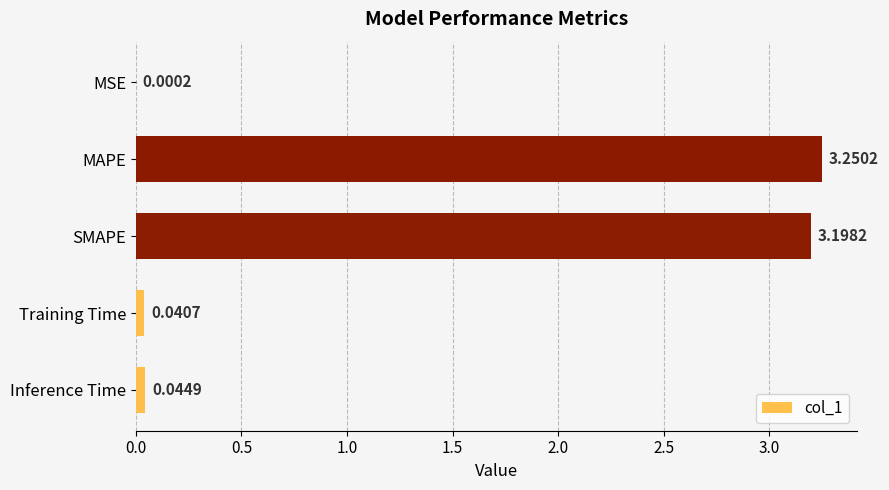

Count the number of categories in the chart.

5